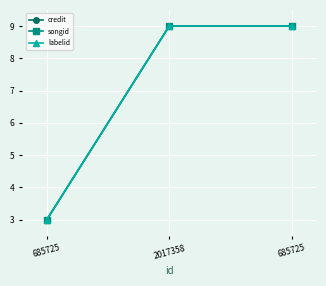

What is the difference between the maximum and minimum values in the labelid series?

6